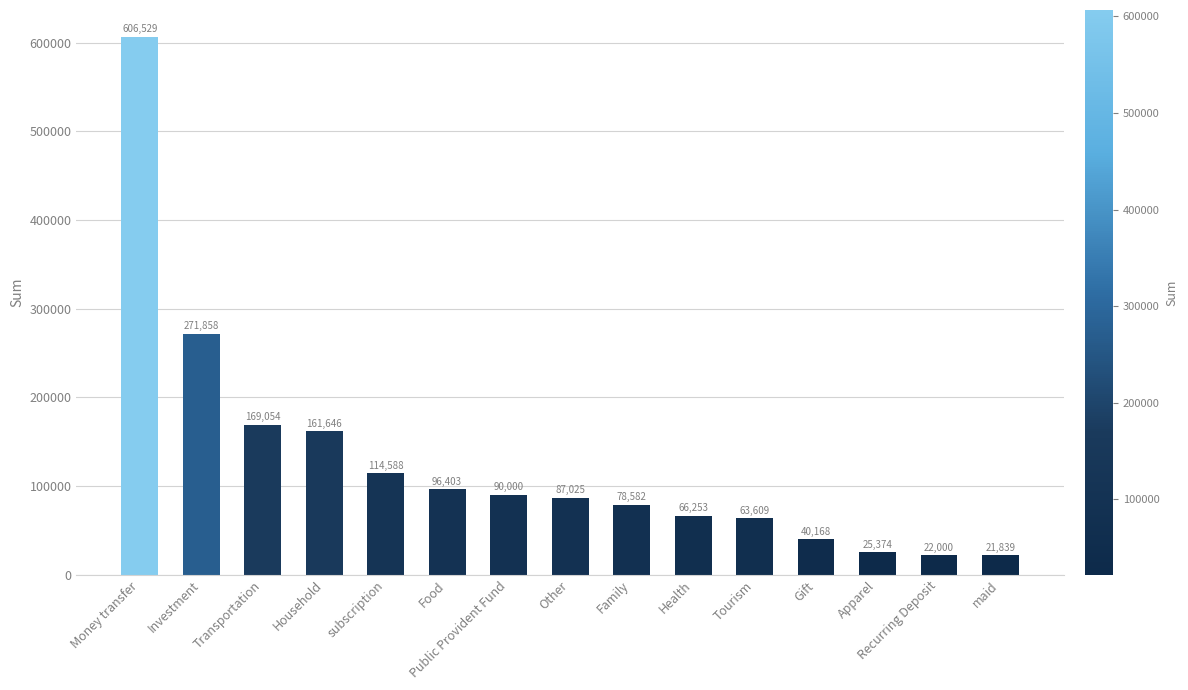

Rank the categories by value from highest to lowest.

Money transfer, Investment, Transportation, Household, subscription, Food, Public Provident Fund, Other, Family, Health, Tourism, Gift, Apparel, Recurring Deposit, maid